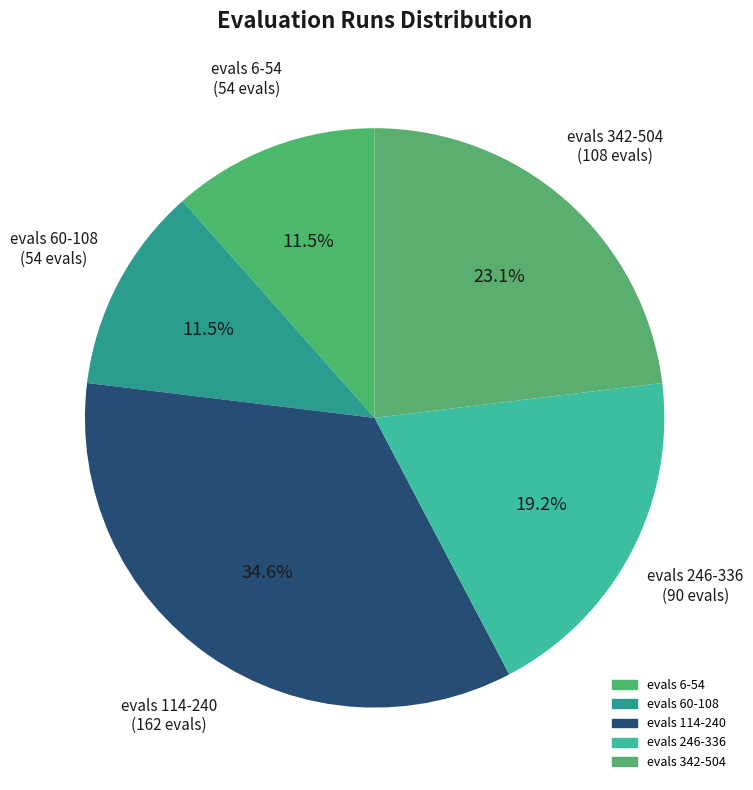

Count the number of slices in the pie.

5